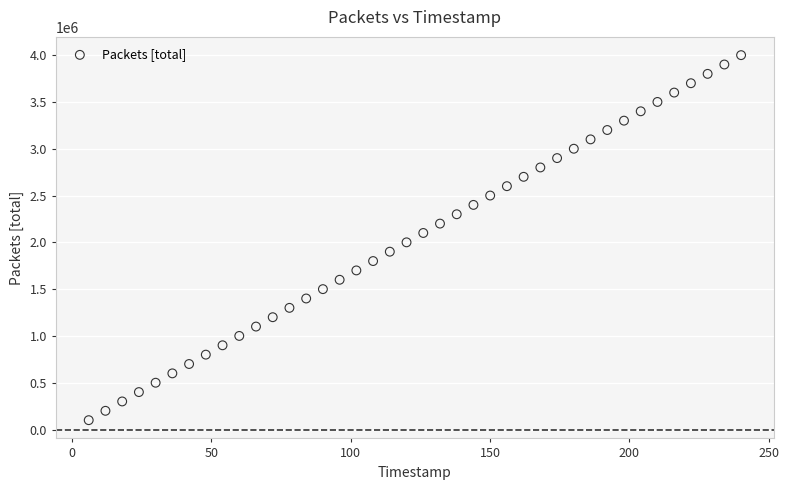

What is the range of Y values (max minus min)?

3900000